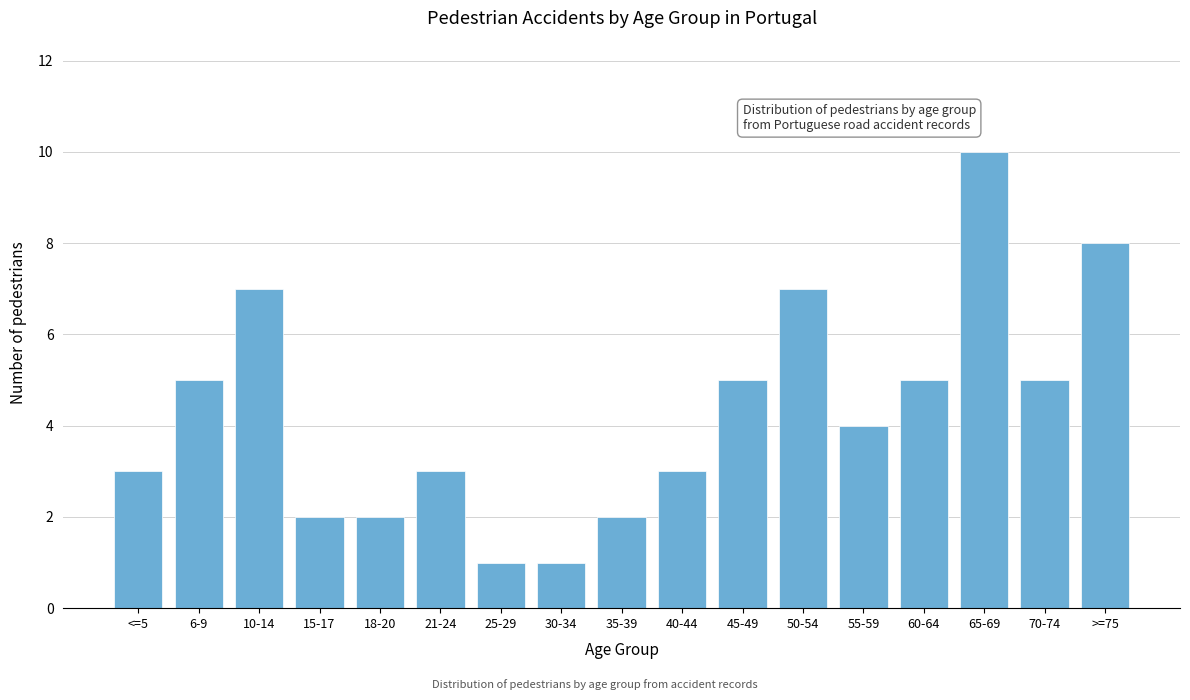

Reading left to right, extract all data points from this chart.

3	5	7	2	2	3	1	1	2	3	5	7	4	5	10	5	8